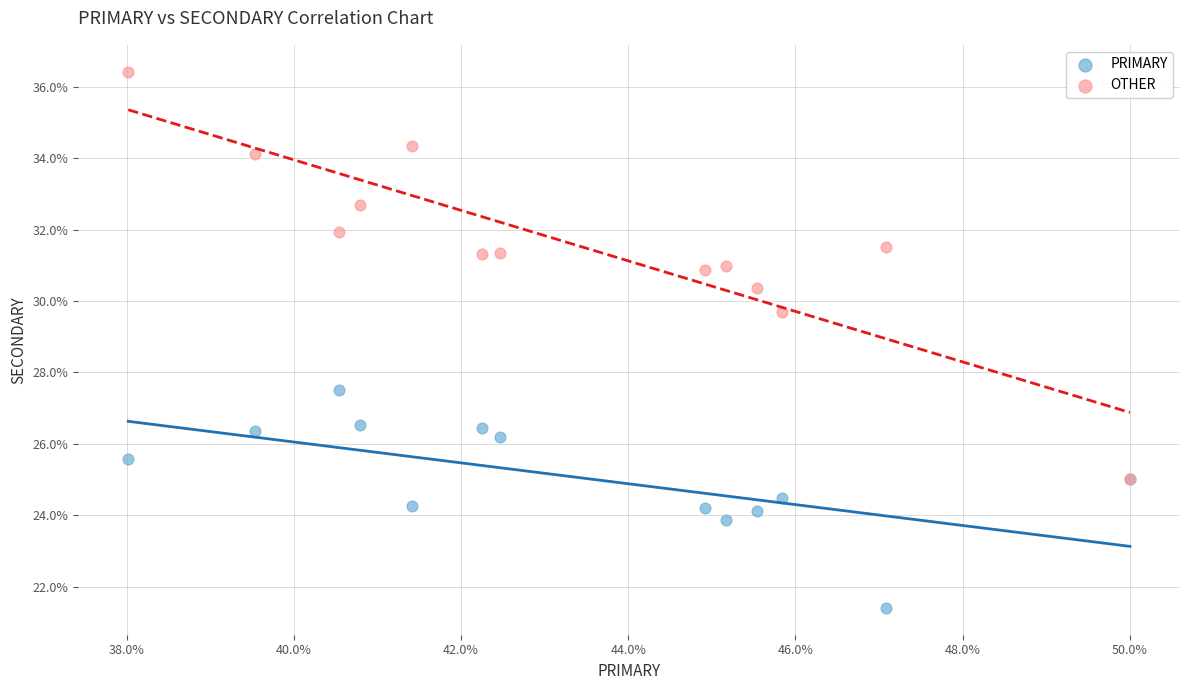

Across all series, what Y value is closest to 28?

27.5